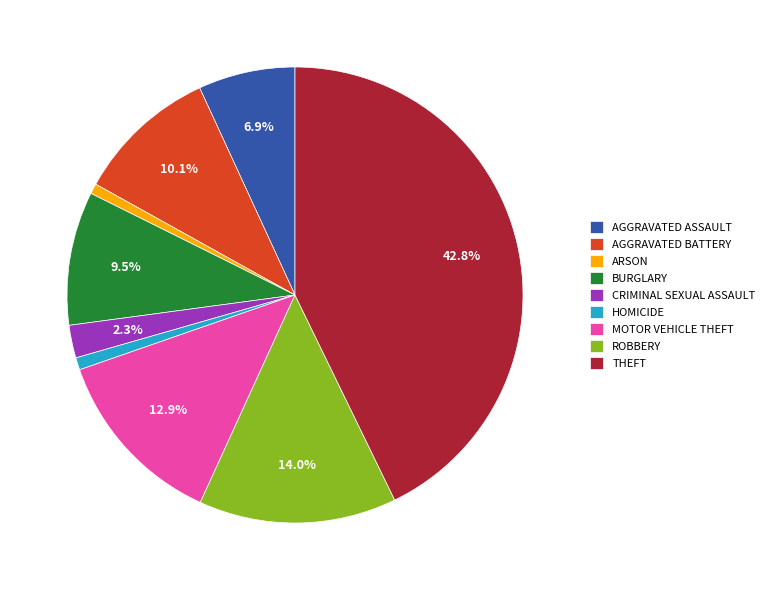

To the nearest percent, what is the average slice percentage?

11%